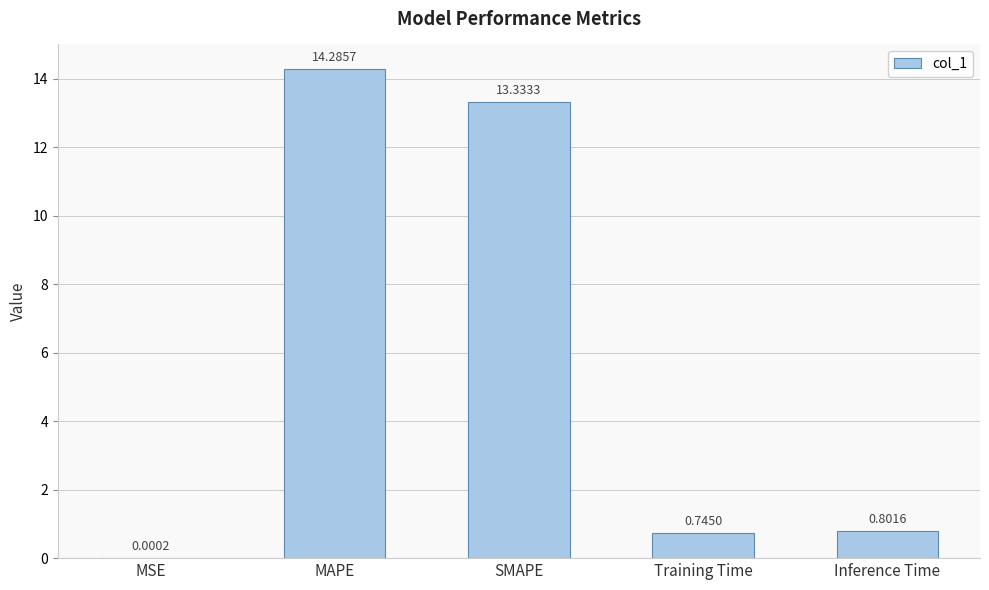

Does the chart contain stacked bars?

No